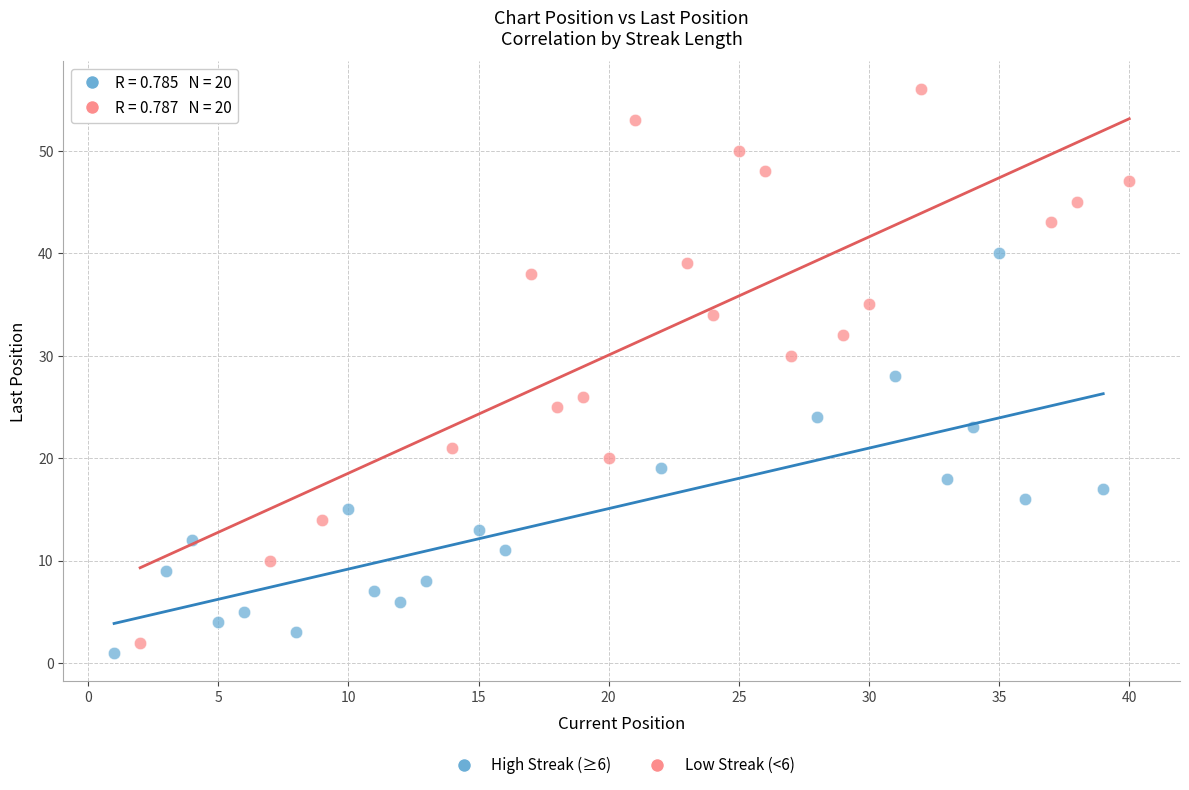

Which series has the largest Y range (max minus min)?

Low Streak (<6)